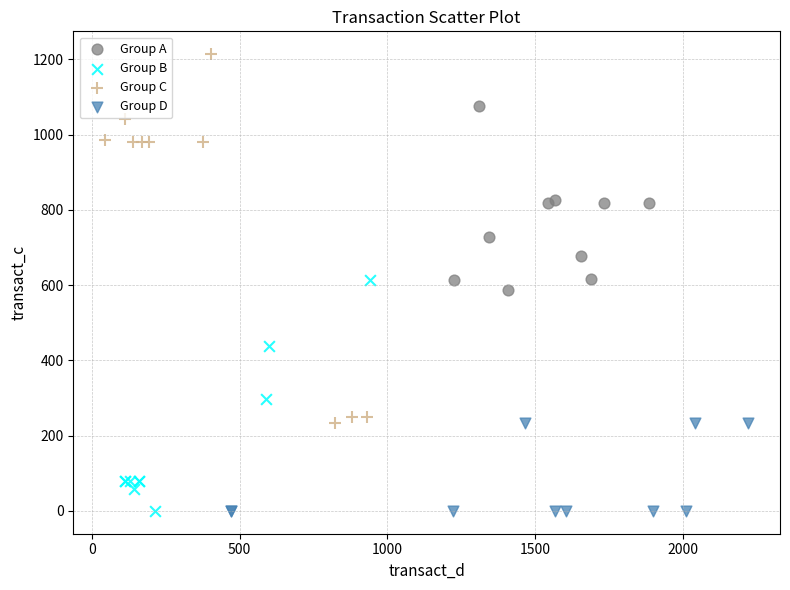

Which series reaches the maximum Y coordinate?

Group C